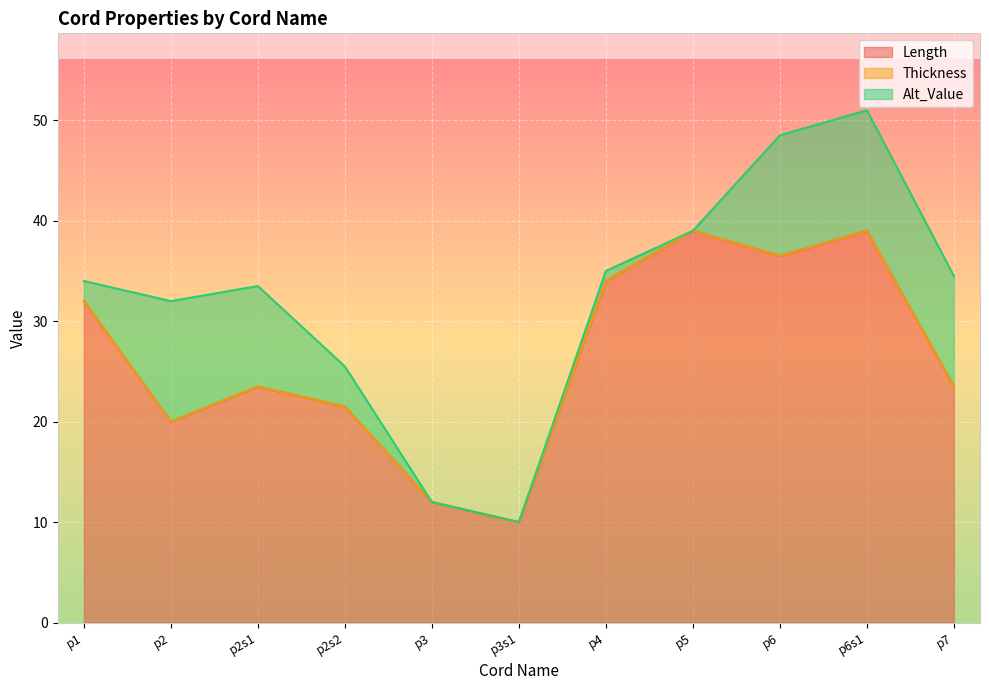

How many lines are shown in the chart?

3